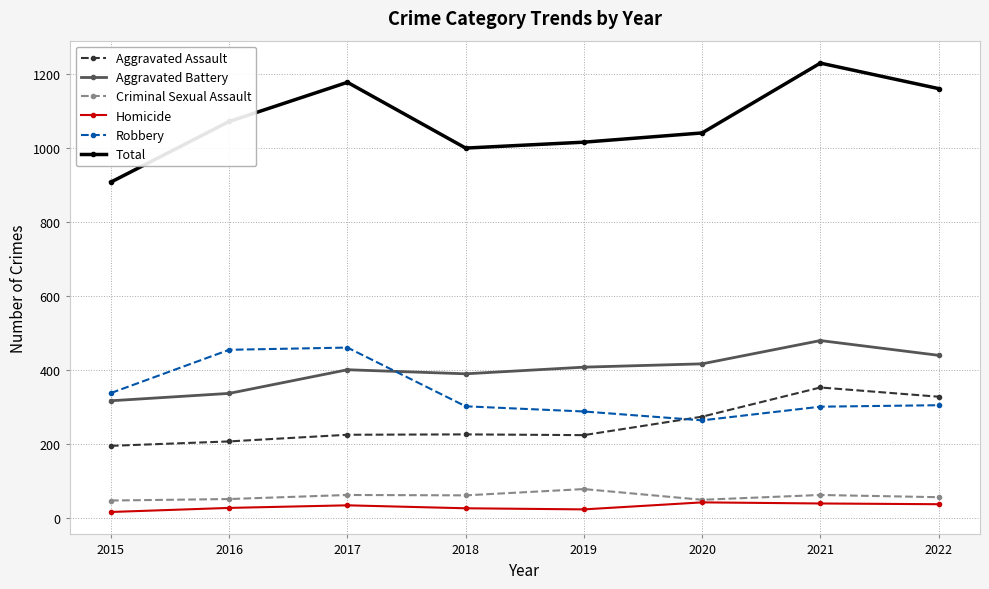

What is the highest value of the Criminal Sexual Assault series?

77